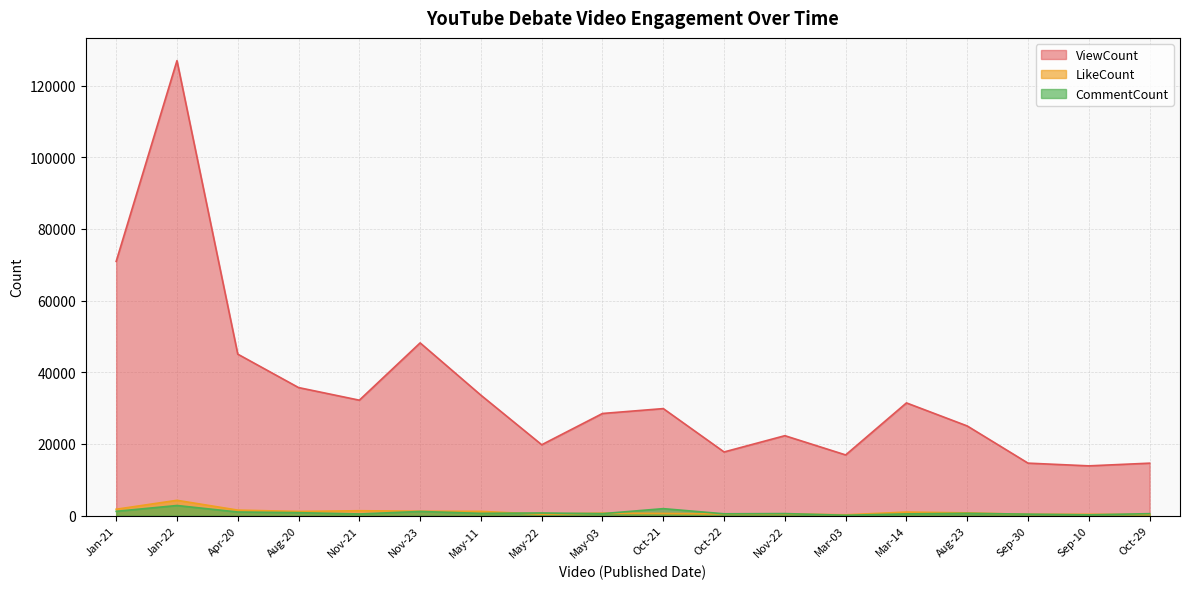

At which category is the sum across all series the highest?

Jan-22